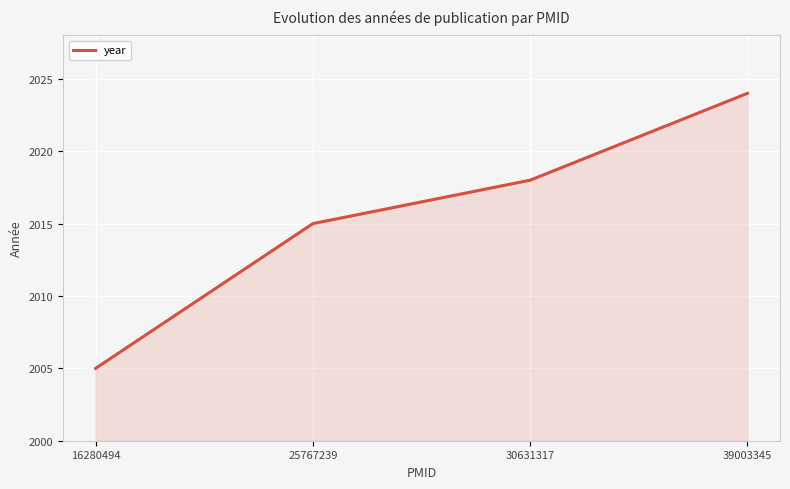

What is the approximate value at 30631317, to the nearest 10?

2020